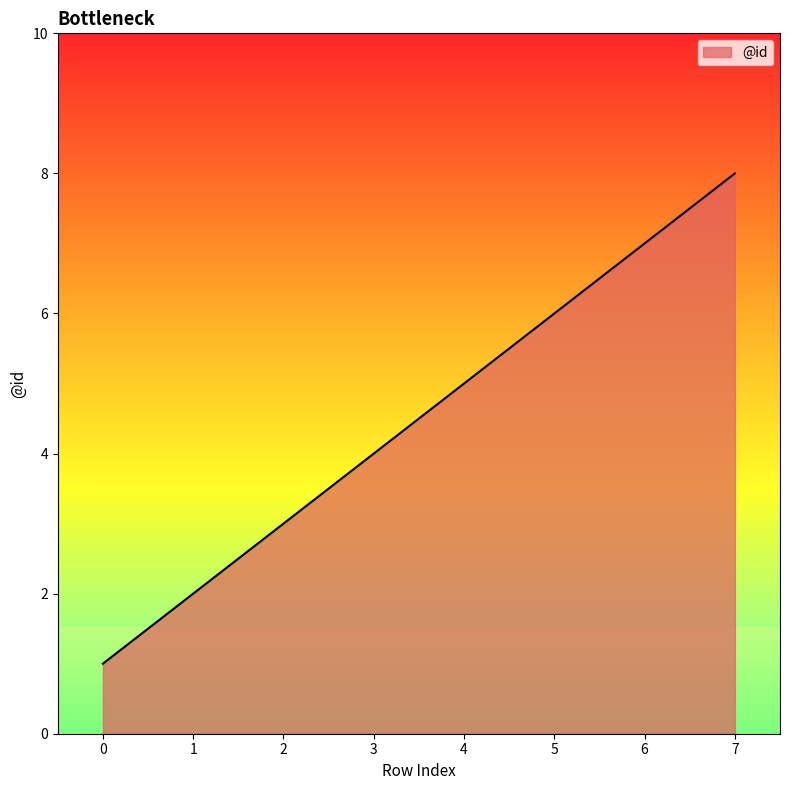

Count the values in the range 3 to 7.

5